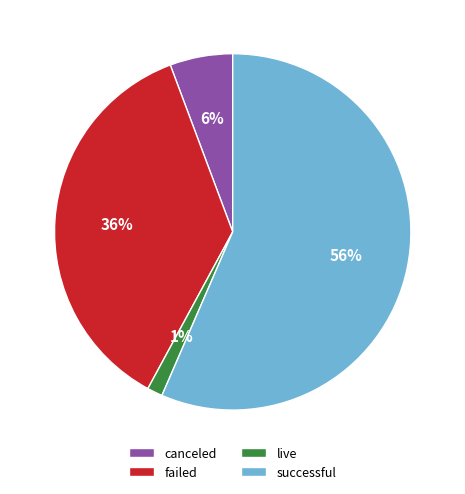

To the nearest percent, what is the average slice percentage?

25%